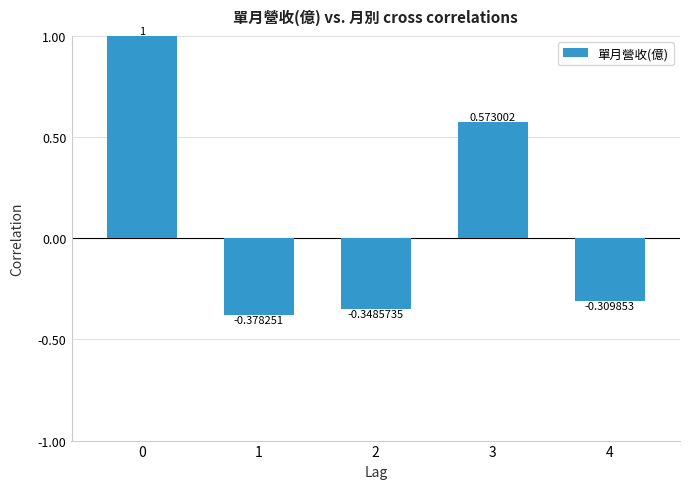

How many values are below zero?

3